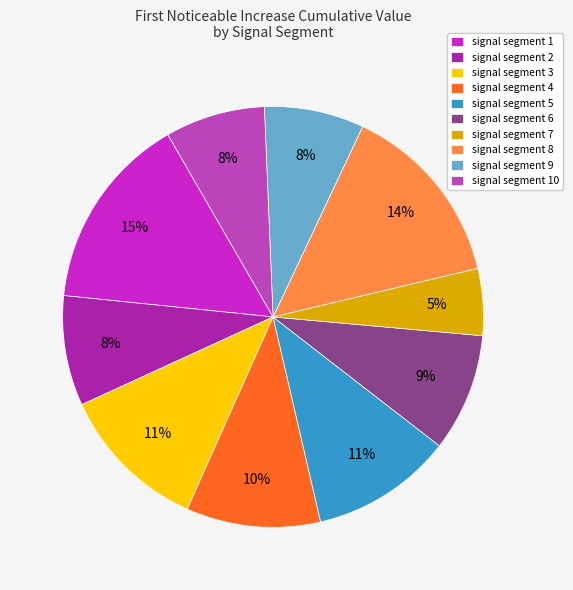

Is there a majority slice in this chart?

No